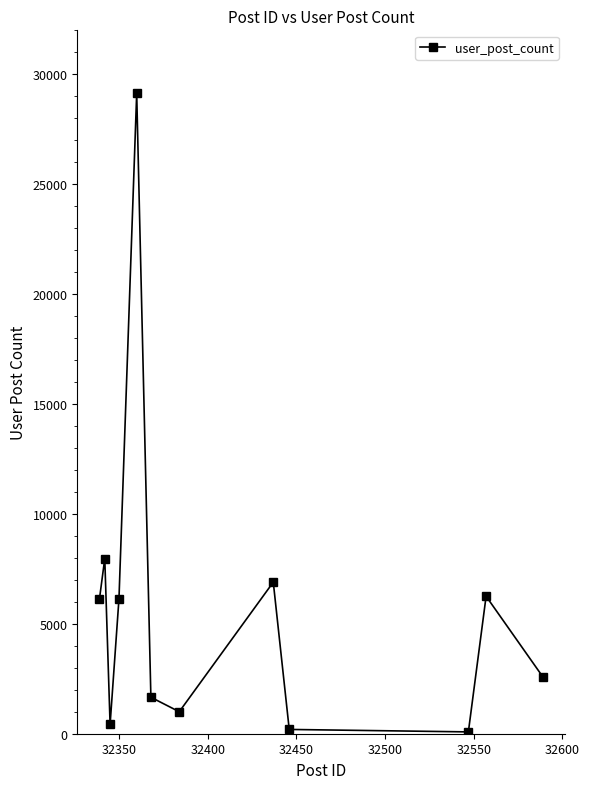

What is the sum of all values?

68454